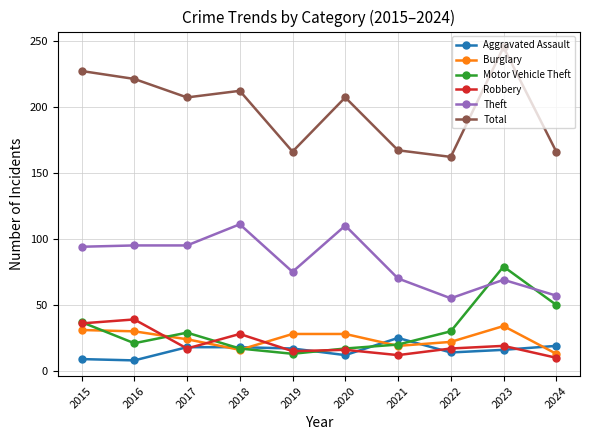

Which series has the largest total across all categories?

Total